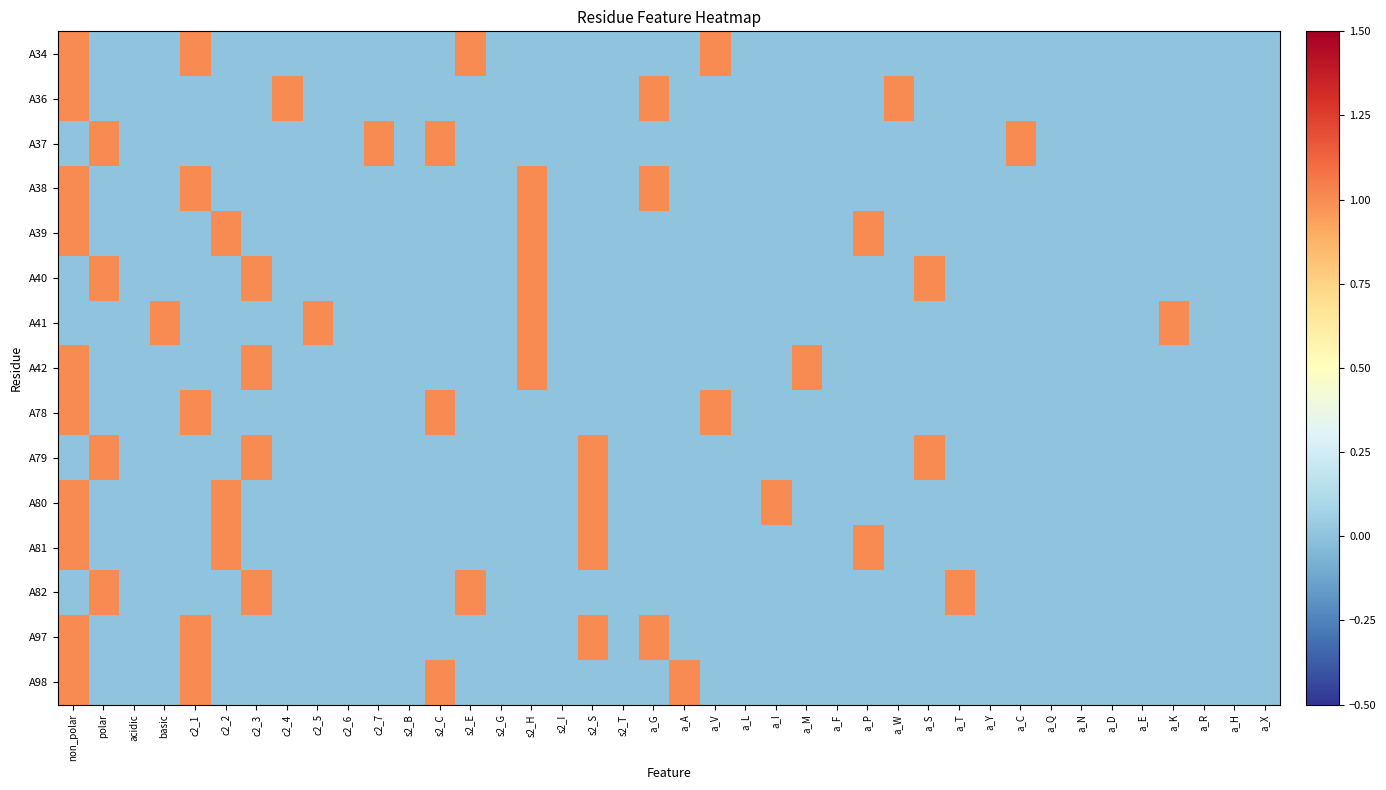

Reading left to right, list all the values displayed in this chart.

A34: non_polar=1	polar=0	acidic=0	basic=0	c2_1=1	c2_2=0	c2_3=0	c2_4=0	c2_5=0	c2_6=0	c2_7=0	s2_B=0	s2_C=0	s2_E=1	s2_G=0	s2_H=0	s2_I=0	s2_S=0	s2_T=0	a_G=0	a_A=0	a_V=1	a_L=0	a_I=0	a_M=0	a_F=0	a_P=0	a_W=0	a_S=0	a_T=0	a_Y=0	a_C=0	a_Q=0	a_N=0	a_D=0	a_E=0	a_K=0	a_R=0	a_H=0	a_X=0
A36: non_polar=1	polar=0	acidic=0	basic=0	c2_1=0	c2_2=0	c2_3=0	c2_4=1	c2_5=0	c2_6=0	c2_7=0	s2_B=0	s2_C=0	s2_E=0	s2_G=0	s2_H=0	s2_I=0	s2_S=0	s2_T=0	a_G=1	a_A=0	a_V=0	a_L=0	a_I=0	a_M=0	a_F=0	a_P=0	a_W=1	a_S=0	a_T=0	a_Y=0	a_C=0	a_Q=0	a_N=0	a_D=0	a_E=0	a_K=0	a_R=0	a_H=0	a_X=0
A37: non_polar=0	polar=1	acidic=0	basic=0	c2_1=0	c2_2=0	c2_3=0	c2_4=0	c2_5=0	c2_6=0	c2_7=1	s2_B=0	s2_C=1	s2_E=0	s2_G=0	s2_H=0	s2_I=0	s2_S=0	s2_T=0	a_G=0	a_A=0	a_V=0	a_L=0	a_I=0	a_M=0	a_F=0	a_P=0	a_W=0	a_S=0	a_T=0	a_Y=0	a_C=1	a_Q=0	a_N=0	a_D=0	a_E=0	a_K=0	a_R=0	a_H=0	a_X=0
A38: non_polar=1	polar=0	acidic=0	basic=0	c2_1=1	c2_2=0	c2_3=0	c2_4=0	c2_5=0	c2_6=0	c2_7=0	s2_B=0	s2_C=0	s2_E=0	s2_G=0	s2_H=1	s2_I=0	s2_S=0	s2_T=0	a_G=1	a_A=0	a_V=0	a_L=0	a_I=0	a_M=0	a_F=0	a_P=0	a_W=0	a_S=0	a_T=0	a_Y=0	a_C=0	a_Q=0	a_N=0	a_D=0	a_E=0	a_K=0	a_R=0	a_H=0	a_X=0
A39: non_polar=1	polar=0	acidic=0	basic=0	c2_1=0	c2_2=1	c2_3=0	c2_4=0	c2_5=0	c2_6=0	c2_7=0	s2_B=0	s2_C=0	s2_E=0	s2_G=0	s2_H=1	s2_I=0	s2_S=0	s2_T=0	a_G=0	a_A=0	a_V=0	a_L=0	a_I=0	a_M=0	a_F=0	a_P=1	a_W=0	a_S=0	a_T=0	a_Y=0	a_C=0	a_Q=0	a_N=0	a_D=0	a_E=0	a_K=0	a_R=0	a_H=0	a_X=0
A40: non_polar=0	polar=1	acidic=0	basic=0	c2_1=0	c2_2=0	c2_3=1	c2_4=0	c2_5=0	c2_6=0	c2_7=0	s2_B=0	s2_C=0	s2_E=0	s2_G=0	s2_H=1	s2_I=0	s2_S=0	s2_T=0	a_G=0	a_A=0	a_V=0	a_L=0	a_I=0	a_M=0	a_F=0	a_P=0	a_W=0	a_S=1	a_T=0	a_Y=0	a_C=0	a_Q=0	a_N=0	a_D=0	a_E=0	a_K=0	a_R=0	a_H=0	a_X=0
A41: non_polar=0	polar=0	acidic=0	basic=1	c2_1=0	c2_2=0	c2_3=0	c2_4=0	c2_5=1	c2_6=0	c2_7=0	s2_B=0	s2_C=0	s2_E=0	s2_G=0	s2_H=1	s2_I=0	s2_S=0	s2_T=0	a_G=0	a_A=0	a_V=0	a_L=0	a_I=0	a_M=0	a_F=0	a_P=0	a_W=0	a_S=0	a_T=0	a_Y=0	a_C=0	a_Q=0	a_N=0	a_D=0	a_E=0	a_K=1	a_R=0	a_H=0	a_X=0
A42: non_polar=1	polar=0	acidic=0	basic=0	c2_1=0	c2_2=0	c2_3=1	c2_4=0	c2_5=0	c2_6=0	c2_7=0	s2_B=0	s2_C=0	s2_E=0	s2_G=0	s2_H=1	s2_I=0	s2_S=0	s2_T=0	a_G=0	a_A=0	a_V=0	a_L=0	a_I=0	a_M=1	a_F=0	a_P=0	a_W=0	a_S=0	a_T=0	a_Y=0	a_C=0	a_Q=0	a_N=0	a_D=0	a_E=0	a_K=0	a_R=0	a_H=0	a_X=0
A78: non_polar=1	polar=0	acidic=0	basic=0	c2_1=1	c2_2=0	c2_3=0	c2_4=0	c2_5=0	c2_6=0	c2_7=0	s2_B=0	s2_C=1	s2_E=0	s2_G=0	s2_H=0	s2_I=0	s2_S=0	s2_T=0	a_G=0	a_A=0	a_V=1	a_L=0	a_I=0	a_M=0	a_F=0	a_P=0	a_W=0	a_S=0	a_T=0	a_Y=0	a_C=0	a_Q=0	a_N=0	a_D=0	a_E=0	a_K=0	a_R=0	a_H=0	a_X=0
A79: non_polar=0	polar=1	acidic=0	basic=0	c2_1=0	c2_2=0	c2_3=1	c2_4=0	c2_5=0	c2_6=0	c2_7=0	s2_B=0	s2_C=0	s2_E=0	s2_G=0	s2_H=0	s2_I=0	s2_S=1	s2_T=0	a_G=0	a_A=0	a_V=0	a_L=0	a_I=0	a_M=0	a_F=0	a_P=0	a_W=0	a_S=1	a_T=0	a_Y=0	a_C=0	a_Q=0	a_N=0	a_D=0	a_E=0	a_K=0	a_R=0	a_H=0	a_X=0
A80: non_polar=1	polar=0	acidic=0	basic=0	c2_1=0	c2_2=1	c2_3=0	c2_4=0	c2_5=0	c2_6=0	c2_7=0	s2_B=0	s2_C=0	s2_E=0	s2_G=0	s2_H=0	s2_I=0	s2_S=1	s2_T=0	a_G=0	a_A=0	a_V=0	a_L=0	a_I=1	a_M=0	a_F=0	a_P=0	a_W=0	a_S=0	a_T=0	a_Y=0	a_C=0	a_Q=0	a_N=0	a_D=0	a_E=0	a_K=0	a_R=0	a_H=0	a_X=0
A81: non_polar=1	polar=0	acidic=0	basic=0	c2_1=0	c2_2=1	c2_3=0	c2_4=0	c2_5=0	c2_6=0	c2_7=0	s2_B=0	s2_C=0	s2_E=0	s2_G=0	s2_H=0	s2_I=0	s2_S=1	s2_T=0	a_G=0	a_A=0	a_V=0	a_L=0	a_I=0	a_M=0	a_F=0	a_P=1	a_W=0	a_S=0	a_T=0	a_Y=0	a_C=0	a_Q=0	a_N=0	a_D=0	a_E=0	a_K=0	a_R=0	a_H=0	a_X=0
A82: non_polar=0	polar=1	acidic=0	basic=0	c2_1=0	c2_2=0	c2_3=1	c2_4=0	c2_5=0	c2_6=0	c2_7=0	s2_B=0	s2_C=0	s2_E=1	s2_G=0	s2_H=0	s2_I=0	s2_S=0	s2_T=0	a_G=0	a_A=0	a_V=0	a_L=0	a_I=0	a_M=0	a_F=0	a_P=0	a_W=0	a_S=0	a_T=1	a_Y=0	a_C=0	a_Q=0	a_N=0	a_D=0	a_E=0	a_K=0	a_R=0	a_H=0	a_X=0
A97: non_polar=1	polar=0	acidic=0	basic=0	c2_1=1	c2_2=0	c2_3=0	c2_4=0	c2_5=0	c2_6=0	c2_7=0	s2_B=0	s2_C=0	s2_E=0	s2_G=0	s2_H=0	s2_I=0	s2_S=1	s2_T=0	a_G=1	a_A=0	a_V=0	a_L=0	a_I=0	a_M=0	a_F=0	a_P=0	a_W=0	a_S=0	a_T=0	a_Y=0	a_C=0	a_Q=0	a_N=0	a_D=0	a_E=0	a_K=0	a_R=0	a_H=0	a_X=0
A98: non_polar=1	polar=0	acidic=0	basic=0	c2_1=1	c2_2=0	c2_3=0	c2_4=0	c2_5=0	c2_6=0	c2_7=0	s2_B=0	s2_C=1	s2_E=0	s2_G=0	s2_H=0	s2_I=0	s2_S=0	s2_T=0	a_G=0	a_A=1	a_V=0	a_L=0	a_I=0	a_M=0	a_F=0	a_P=0	a_W=0	a_S=0	a_T=0	a_Y=0	a_C=0	a_Q=0	a_N=0	a_D=0	a_E=0	a_K=0	a_R=0	a_H=0	a_X=0